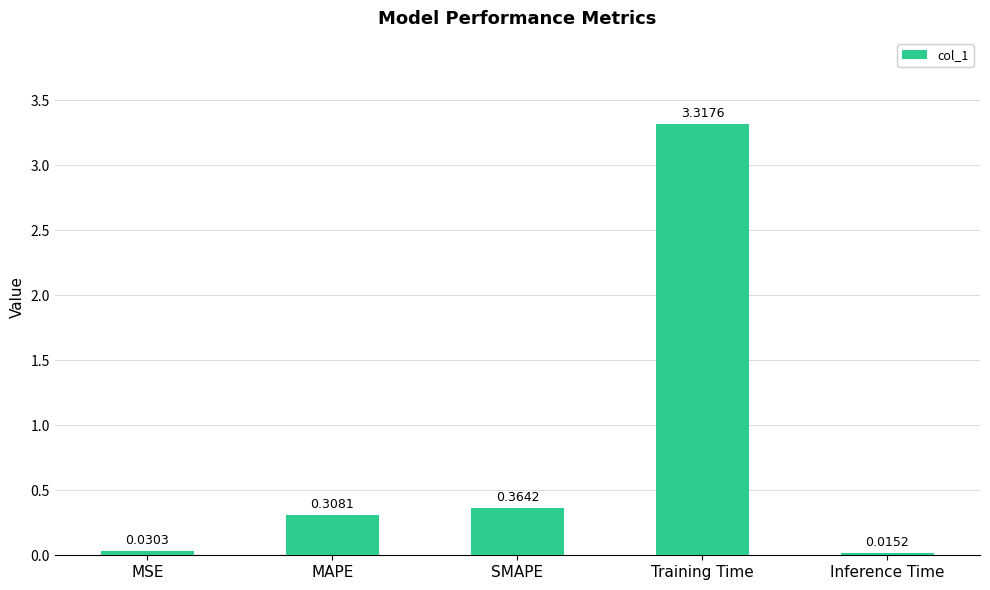

At which label is the value closest to 1?

SMAPE